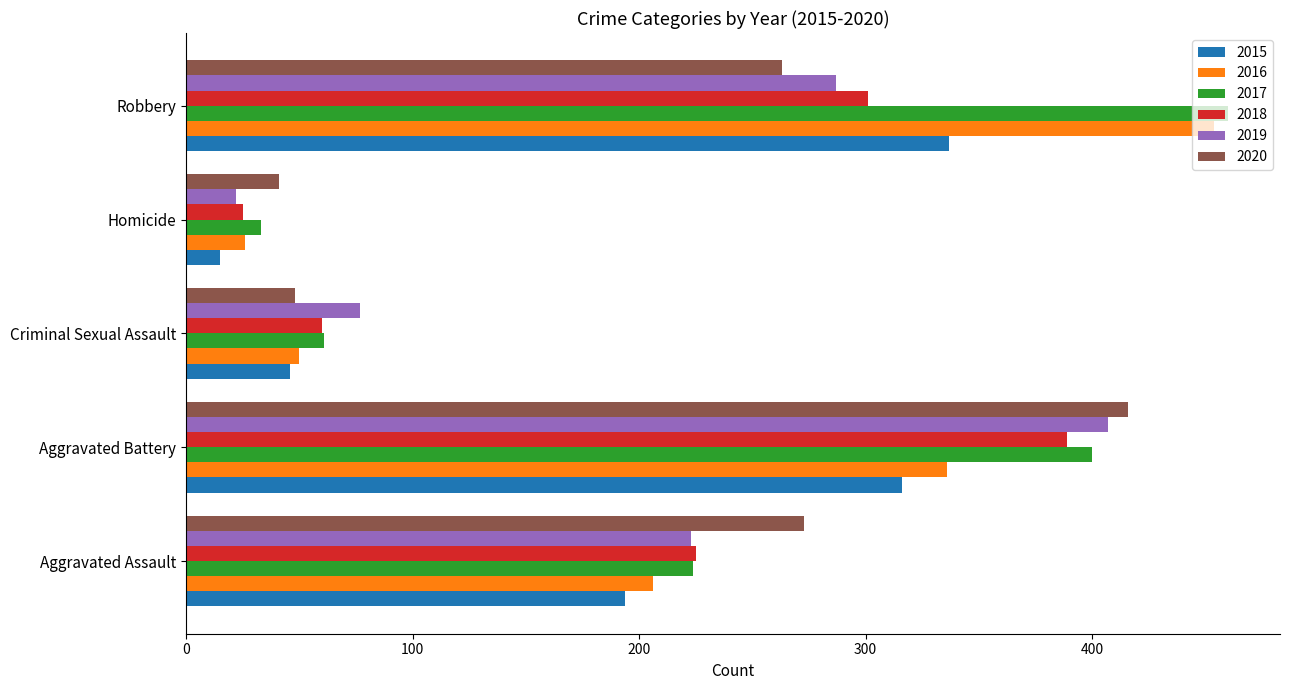

What is the sum of the 2017 values at Aggravated Battery and Criminal Sexual Assault?

461